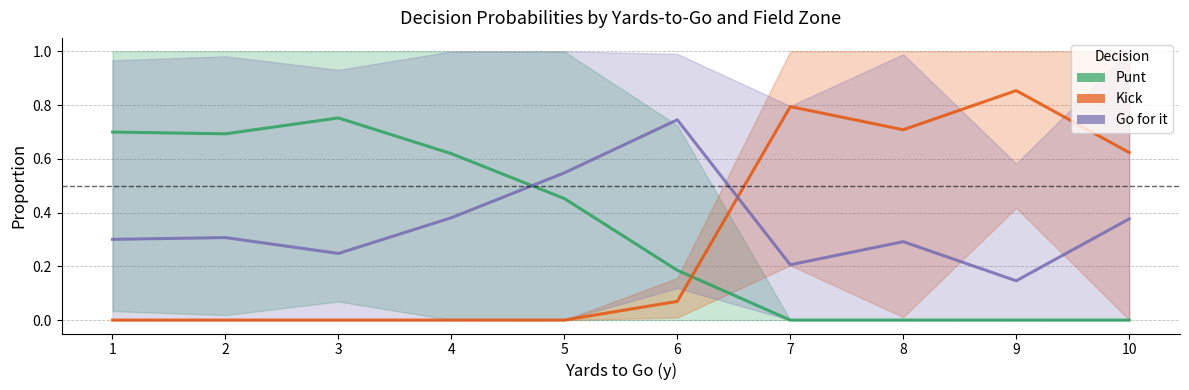

True or false: Punt has a value of 0.7 at 1.

True